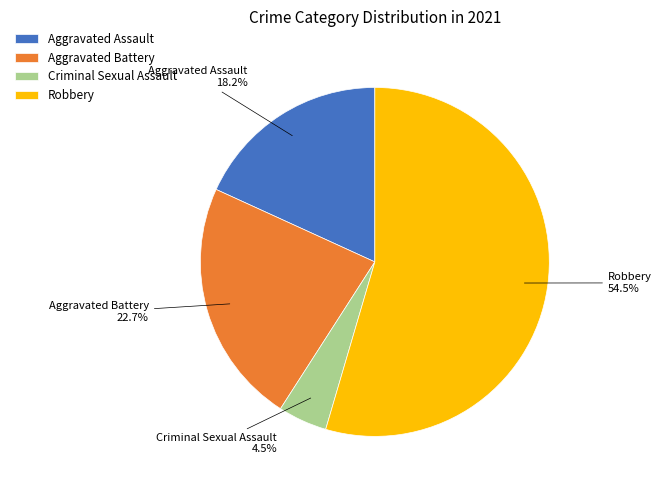

Is Aggravated Assault the majority of the pie?

No